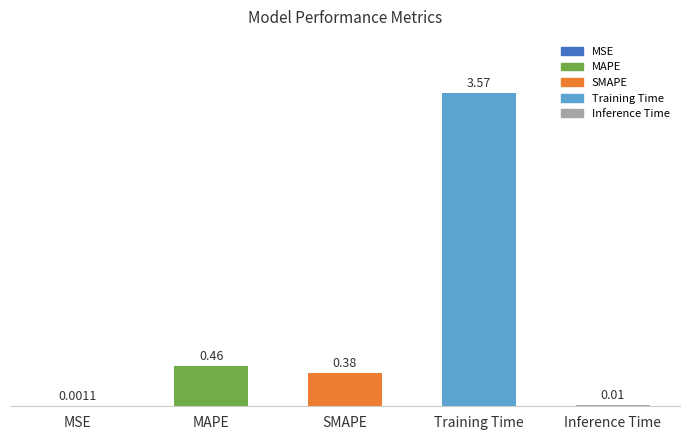

At which category does the chart reach its peak across all series?

Training Time